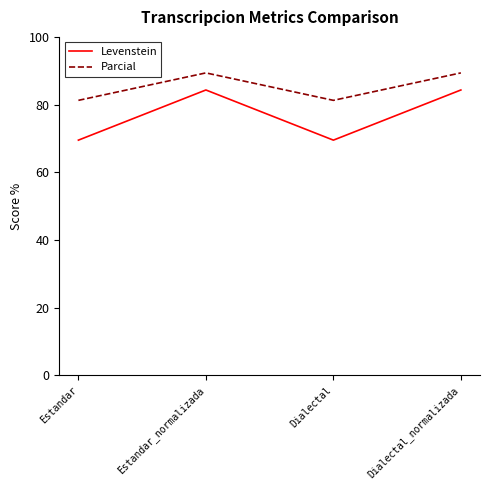

Where does the Levenstein series first go above 84?

Estandar_normalizada